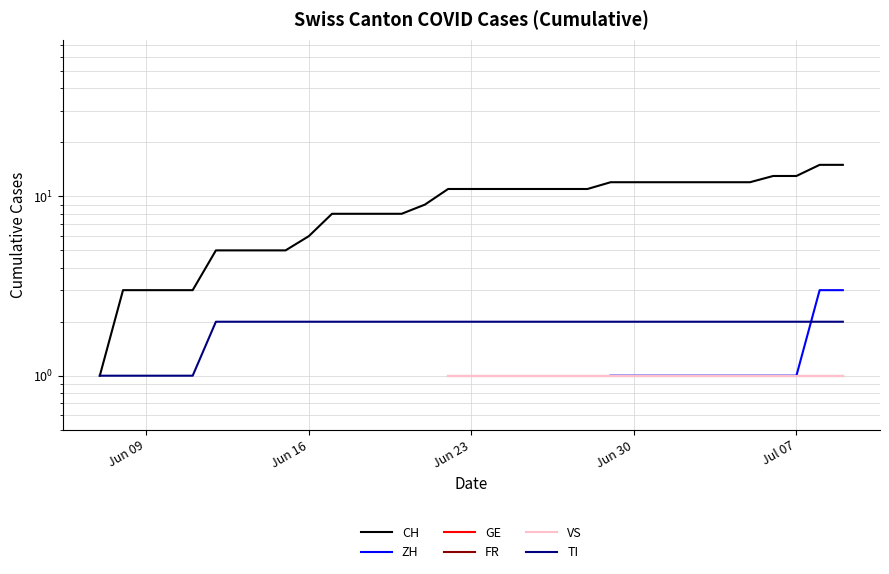

What are all the series names shown in the legend?

CH, ZH, GE, FR, VS, TI